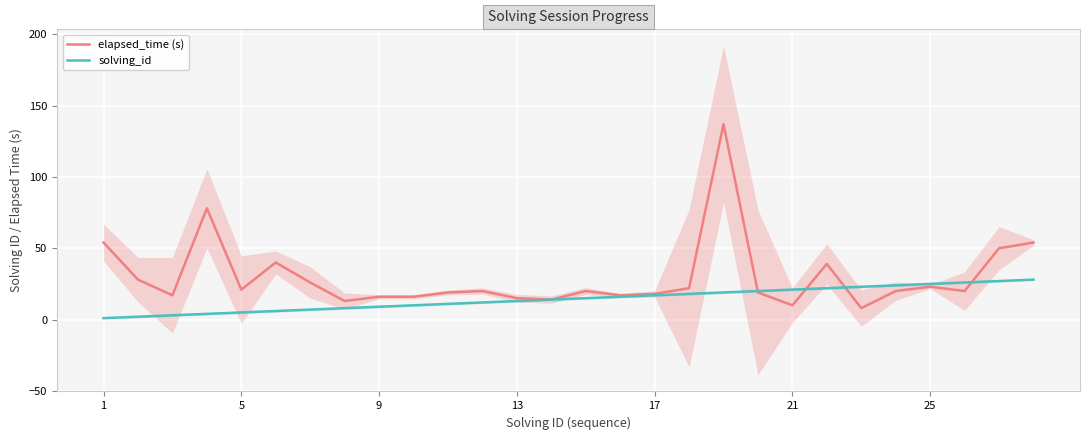

What is the lowest value of the elapsed_time (s) series?

8